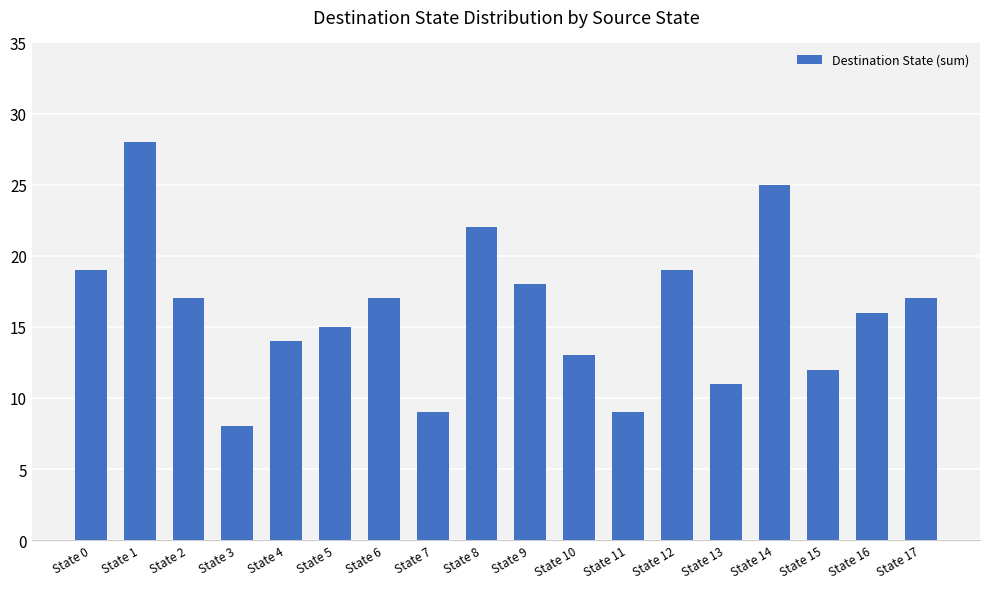

Count the number of categories in the chart.

18